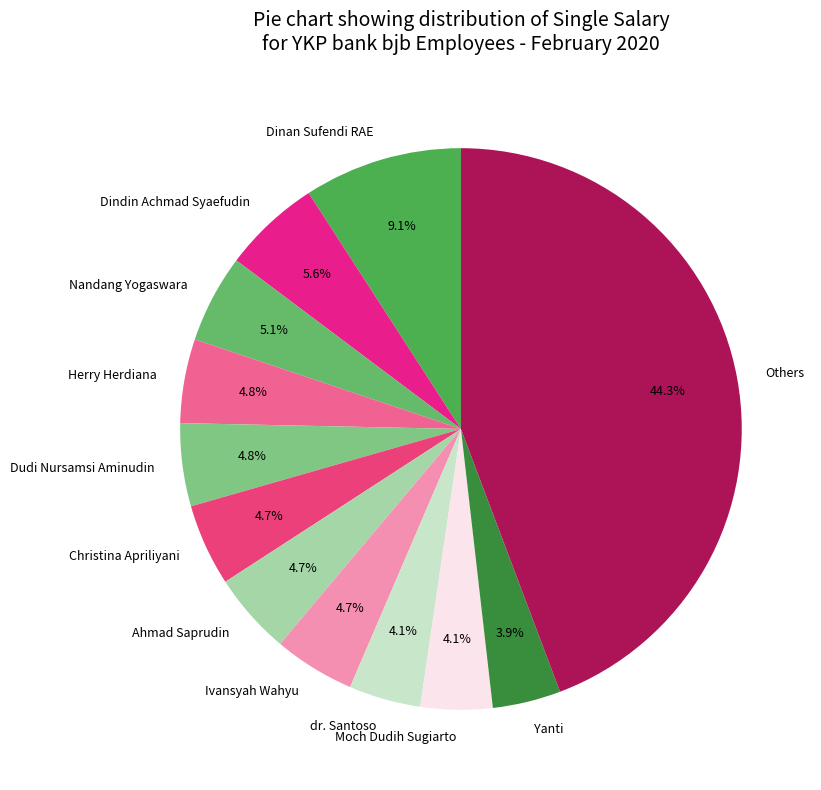

Is the sum of Dinan Sufendi RAE and Nandang Yogaswara greater than half?

No